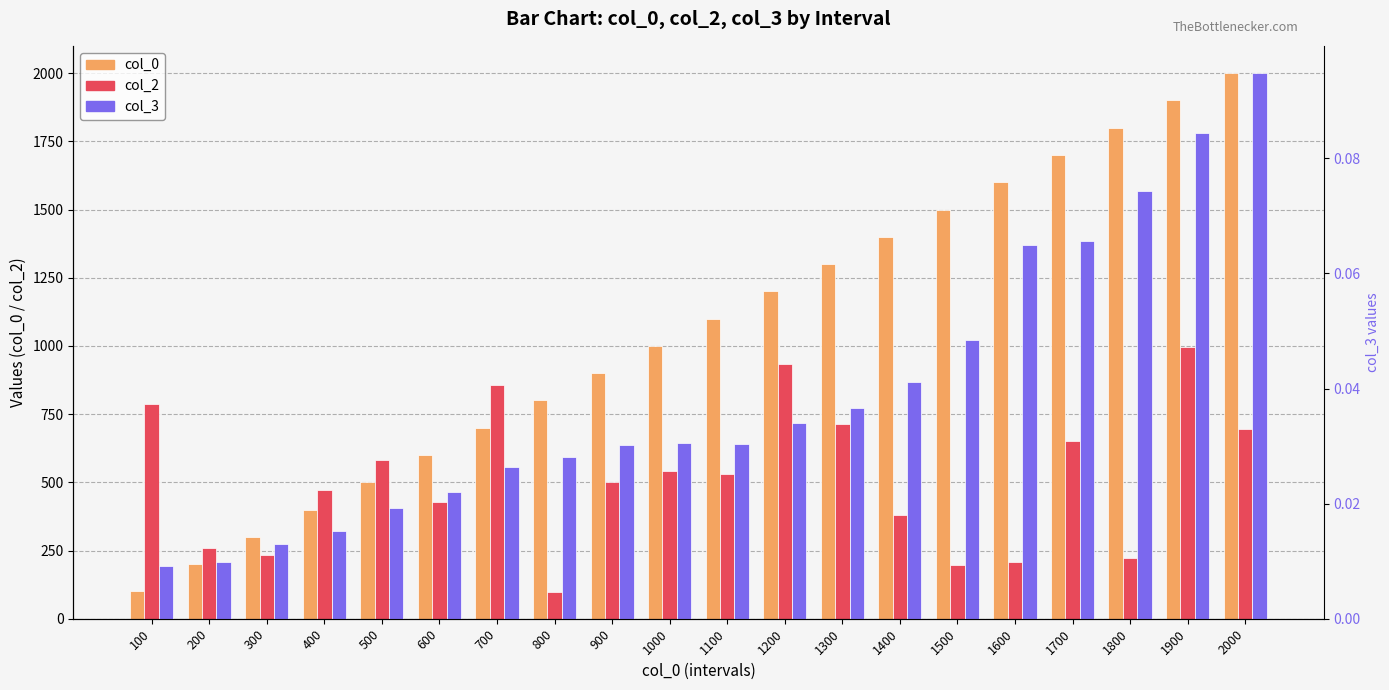

Are the bars horizontal?

No